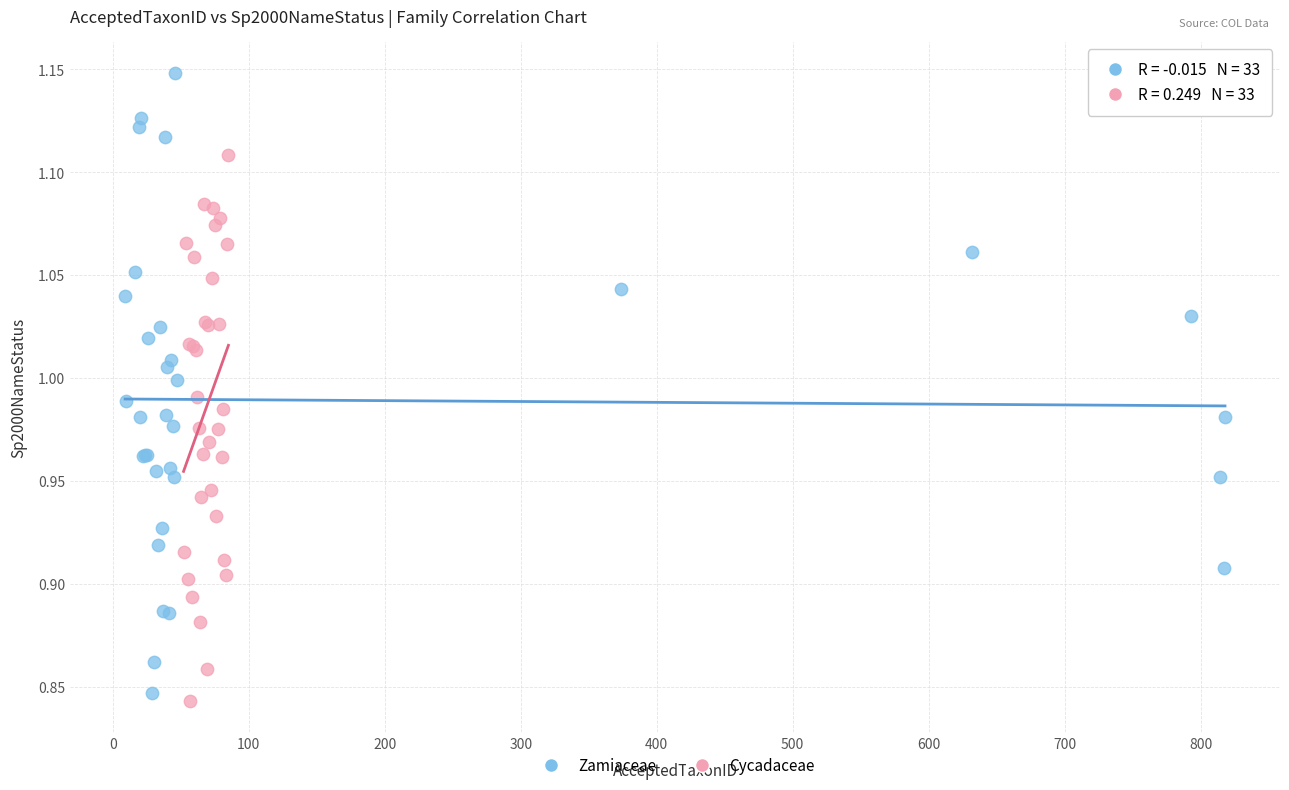

What are all the series names shown in the legend?

Zamiaceae, Cycadaceae